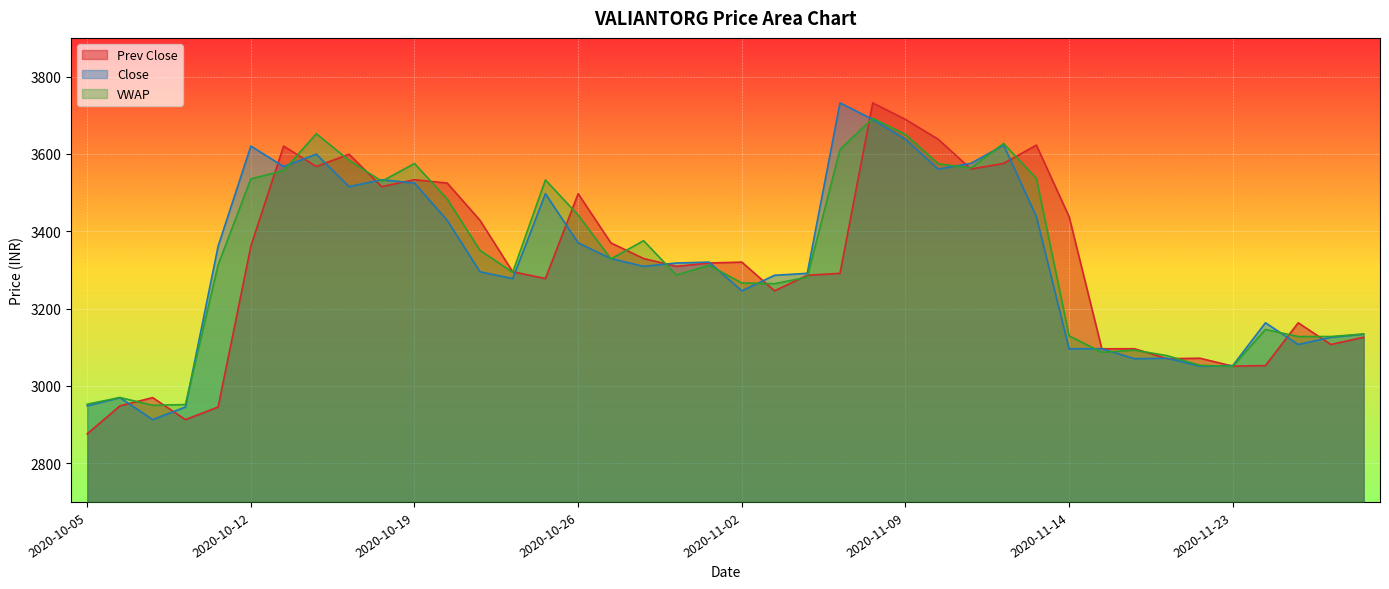

Rank the series by their maximum value, from lowest to highest.

VWAP, Prev Close, Close